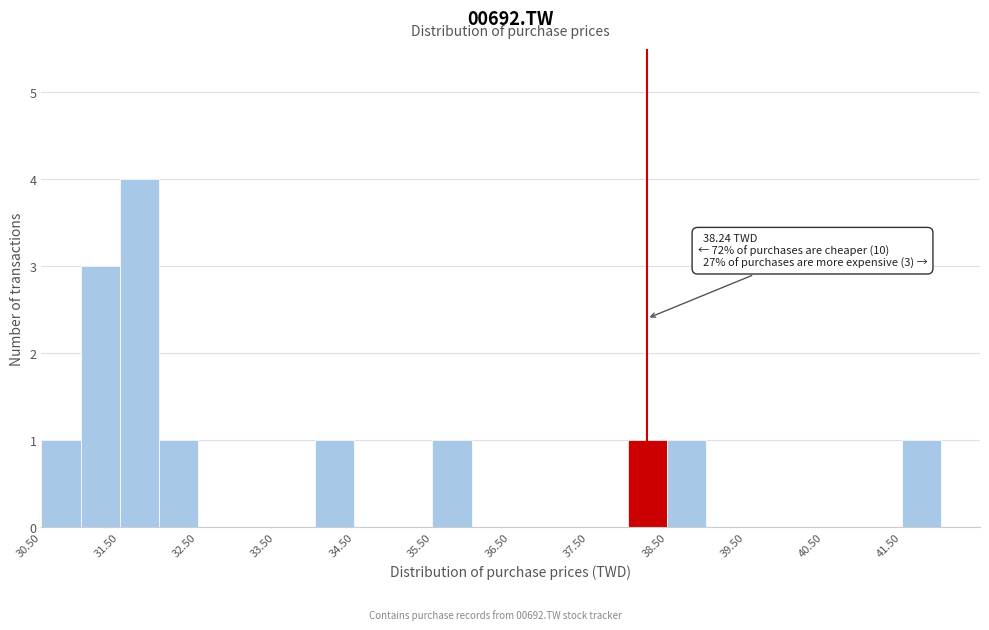

Which range on the x-axis has the tallest bar?

31.5 to 32.0